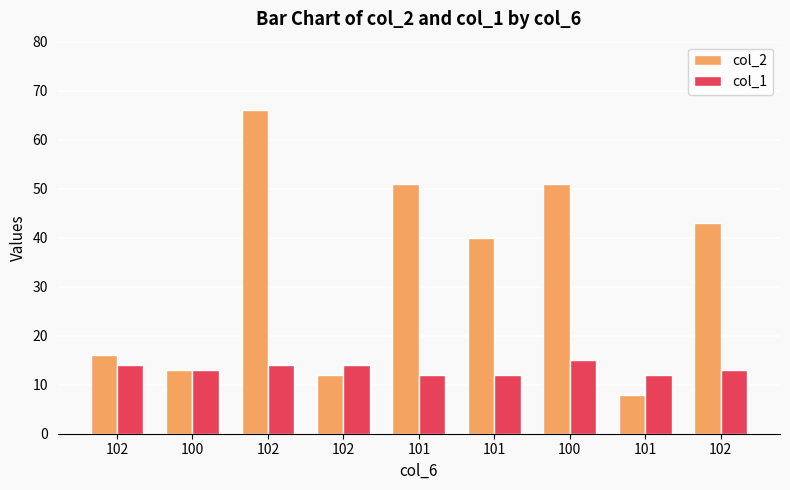

Which category has the lowest value across all series?

101